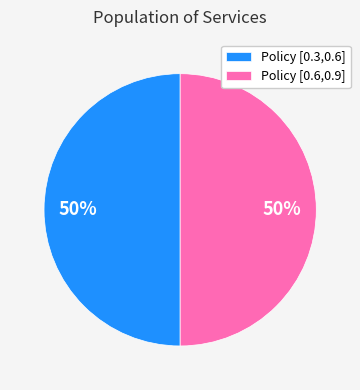

To the nearest percent, what portion does Policy [0.3,0.6] represent?

50%